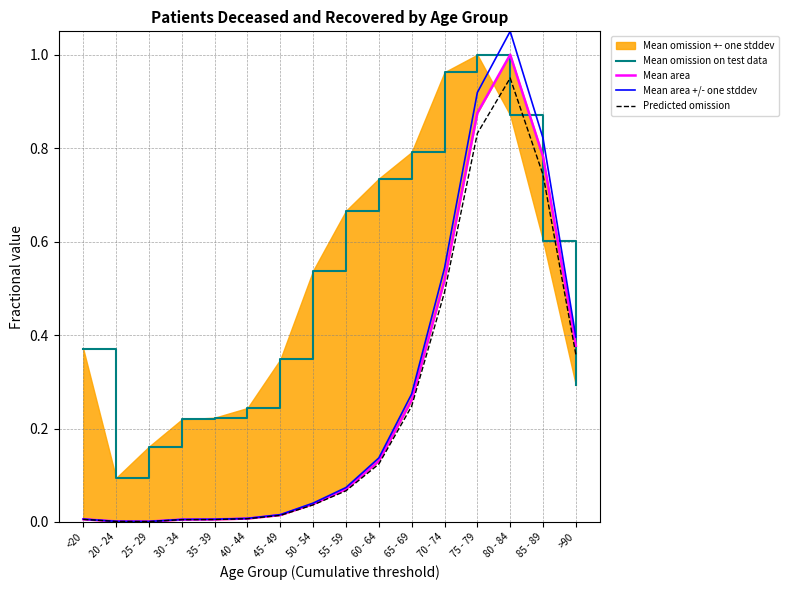

What is the difference between the Mean area +/- one stddev values at 85 - 89 and 30 - 34?

0.8